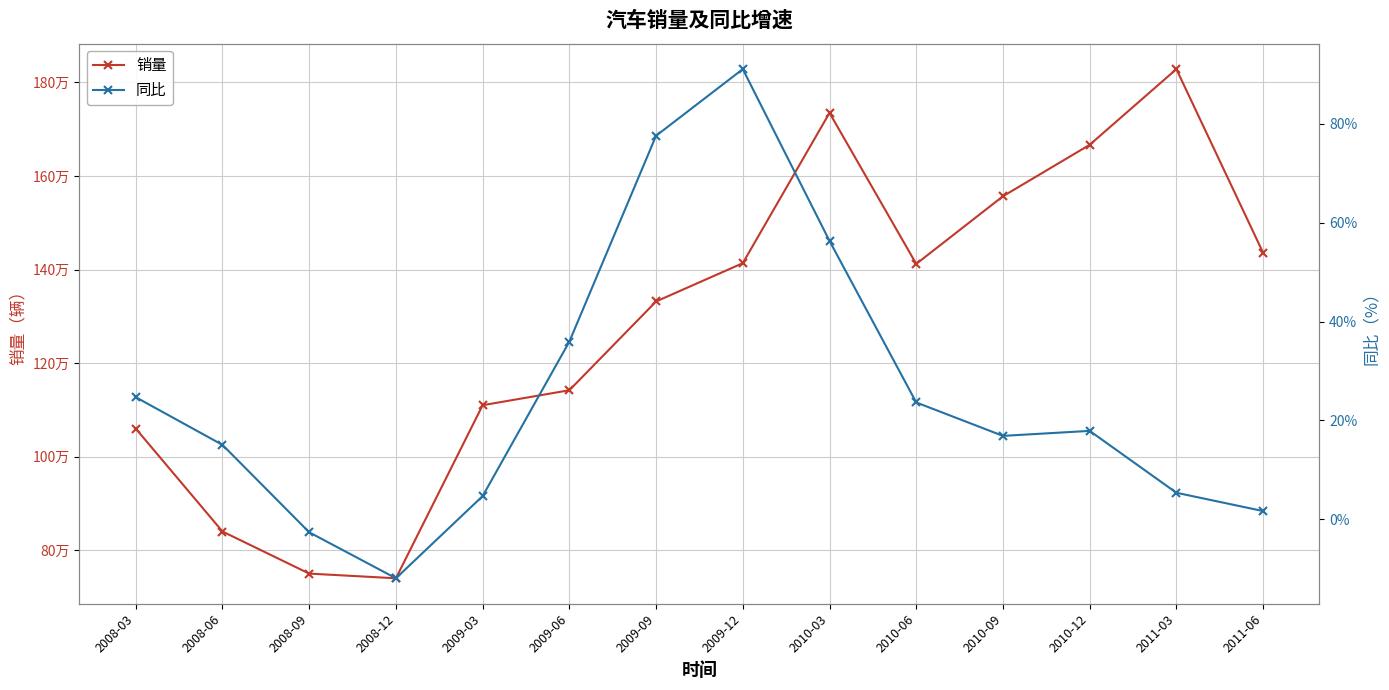

Where does the 销量 series first go above 1412100?

2009-12